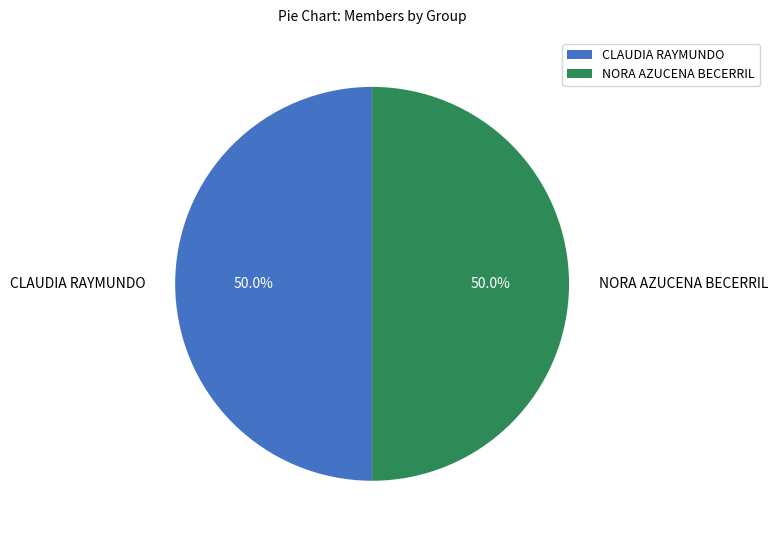

What percentage do NORA AZUCENA BECERRIL and CLAUDIA RAYMUNDO together represent?

100.0%